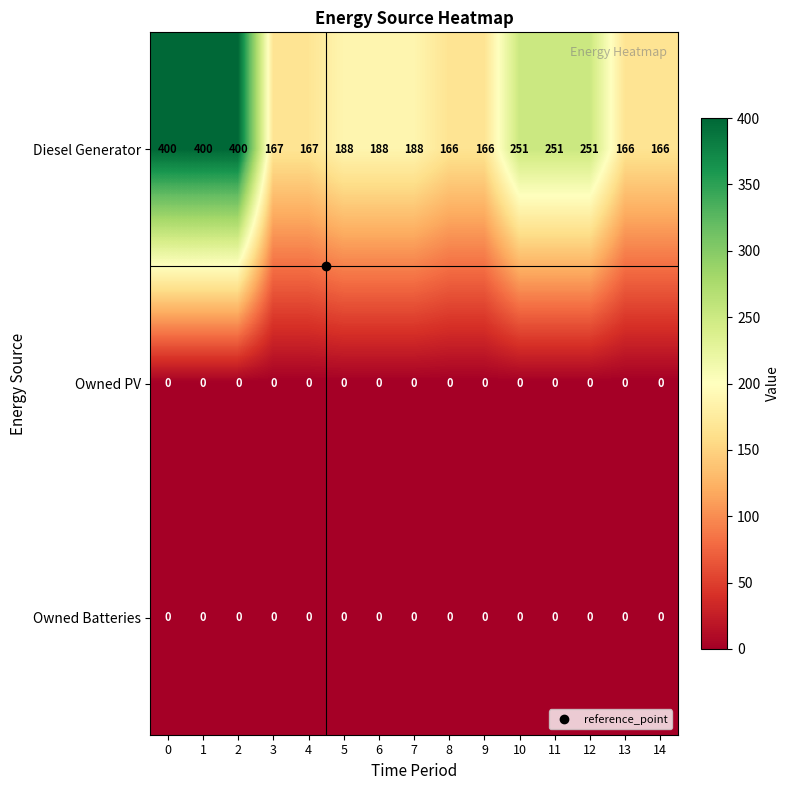

At how many categories does at least one series exceed 331?

3